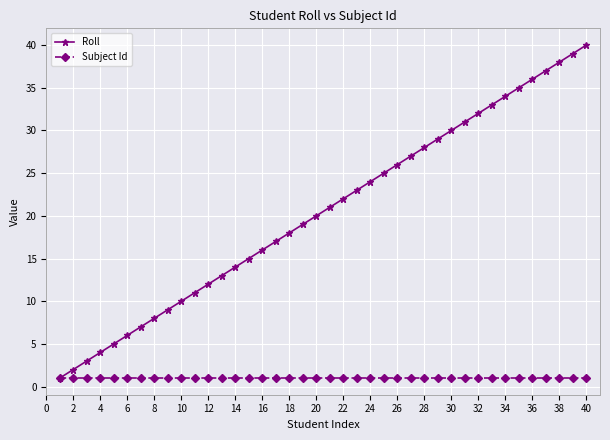

Which series has the largest total across all categories?

Roll